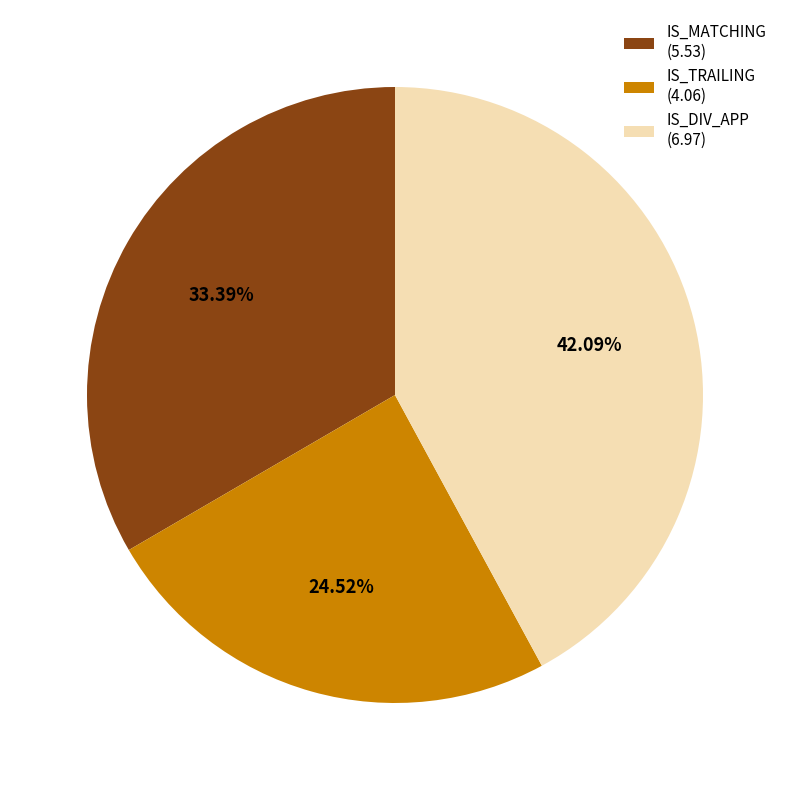

True or false: IS_TRAILING accounts for 29% of the total.

False